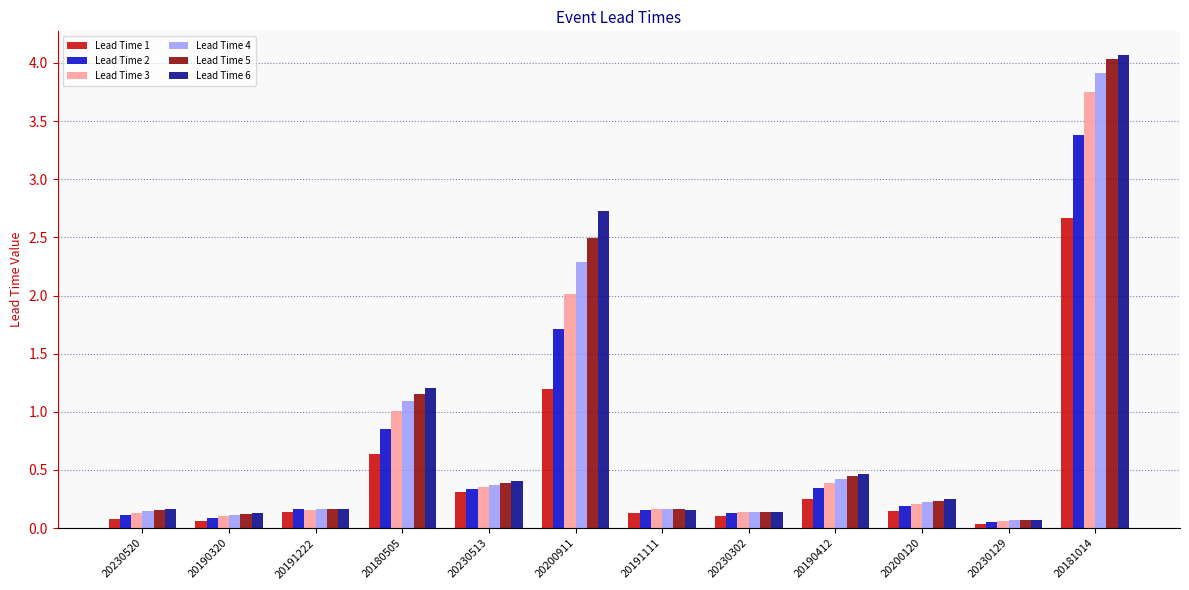

What is the value of the Lead Time 4 bar at the 4th from the left?

1.1